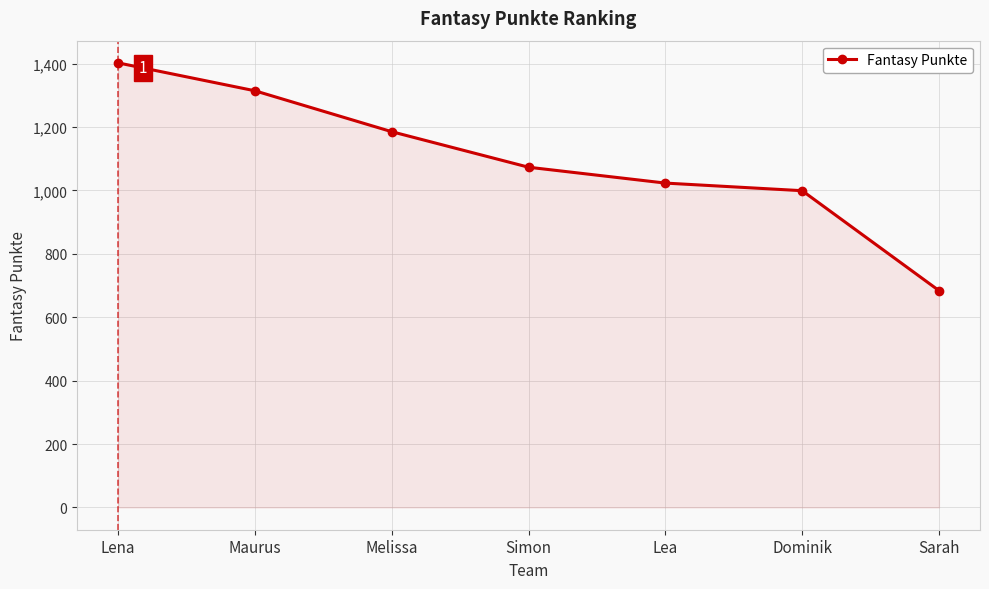

Count the number of data series in this chart.

1